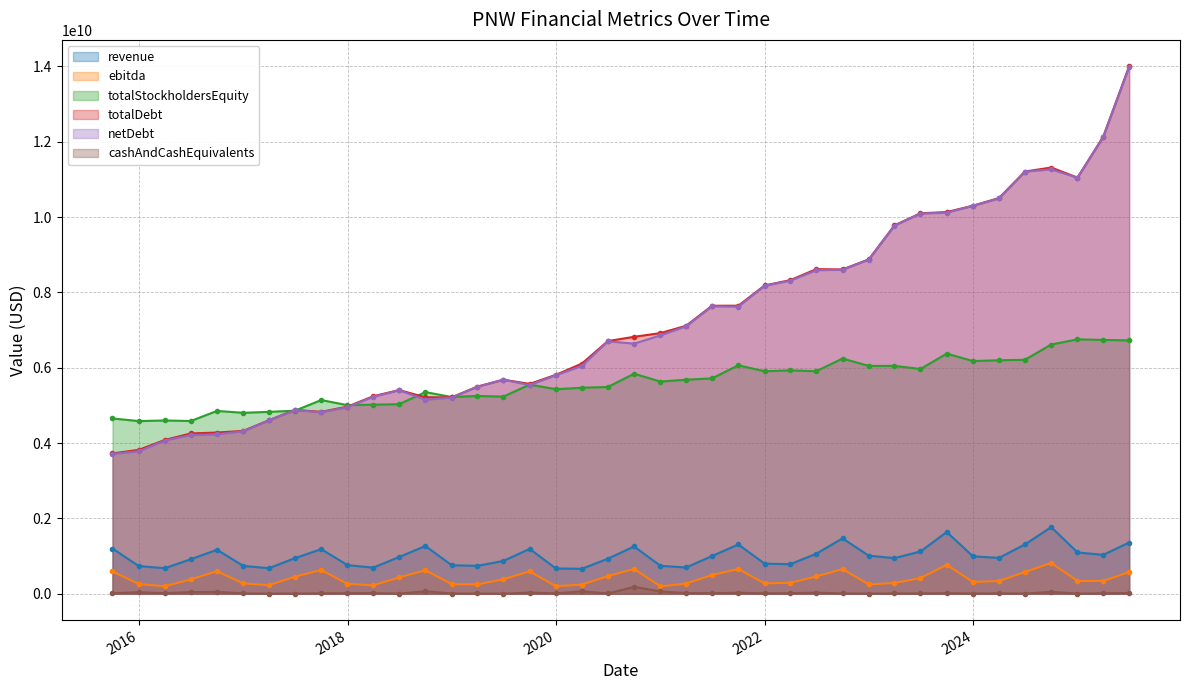

What is the label of the 33rd point from the right?

2017-06-30